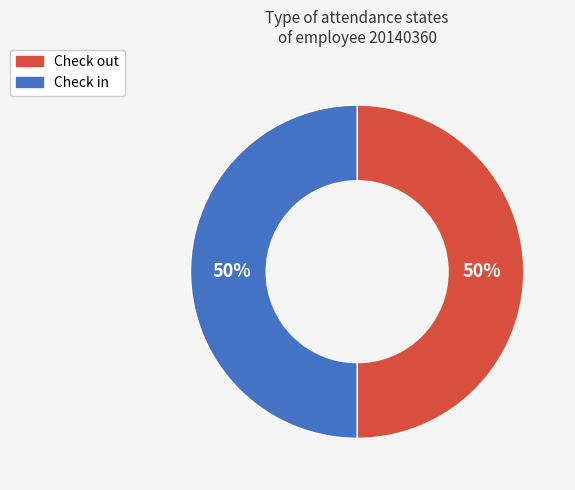

What is the ratio of the value at Check out to the value at Check in?

1.0